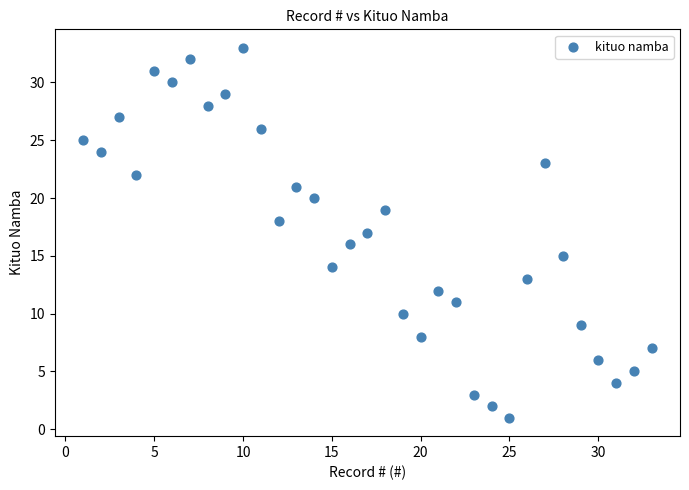

What is the range of Y values (max minus min)?

32